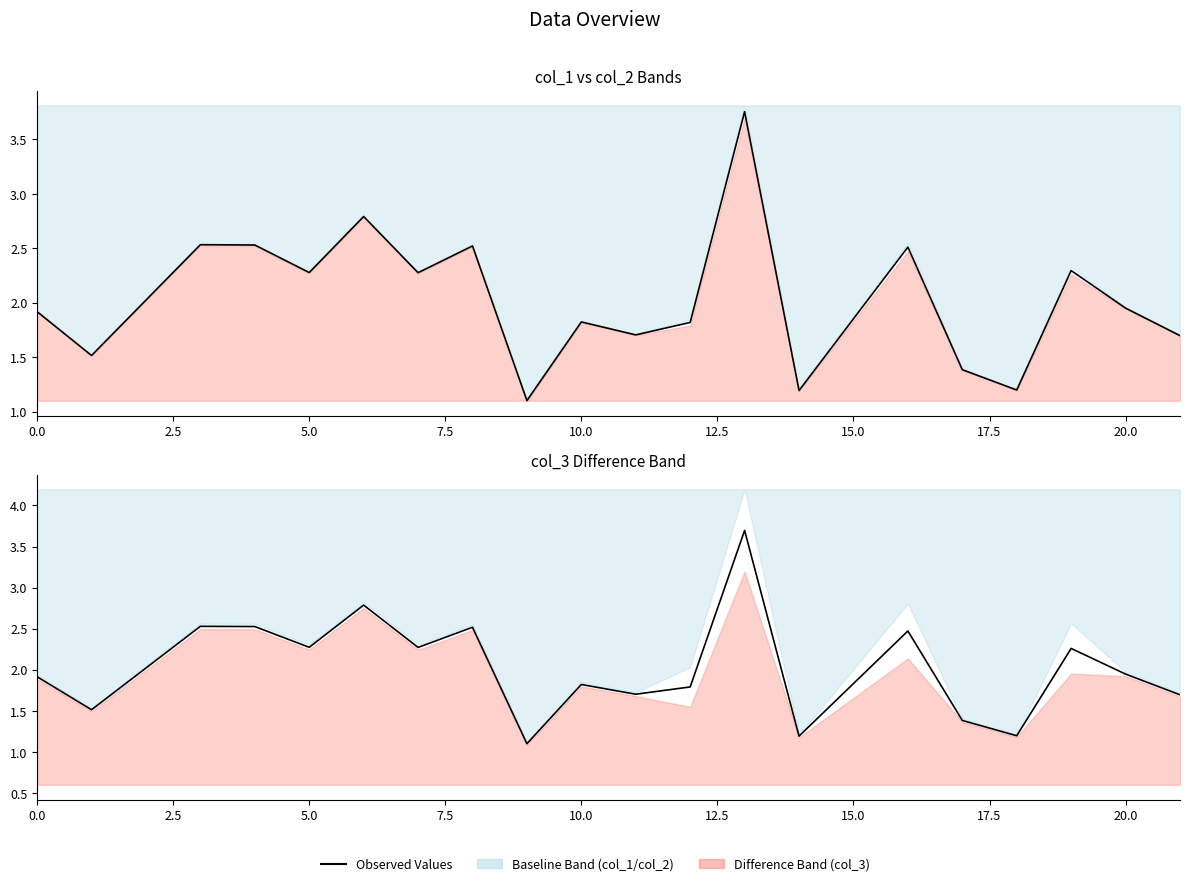

How many lines are shown in the chart?

1